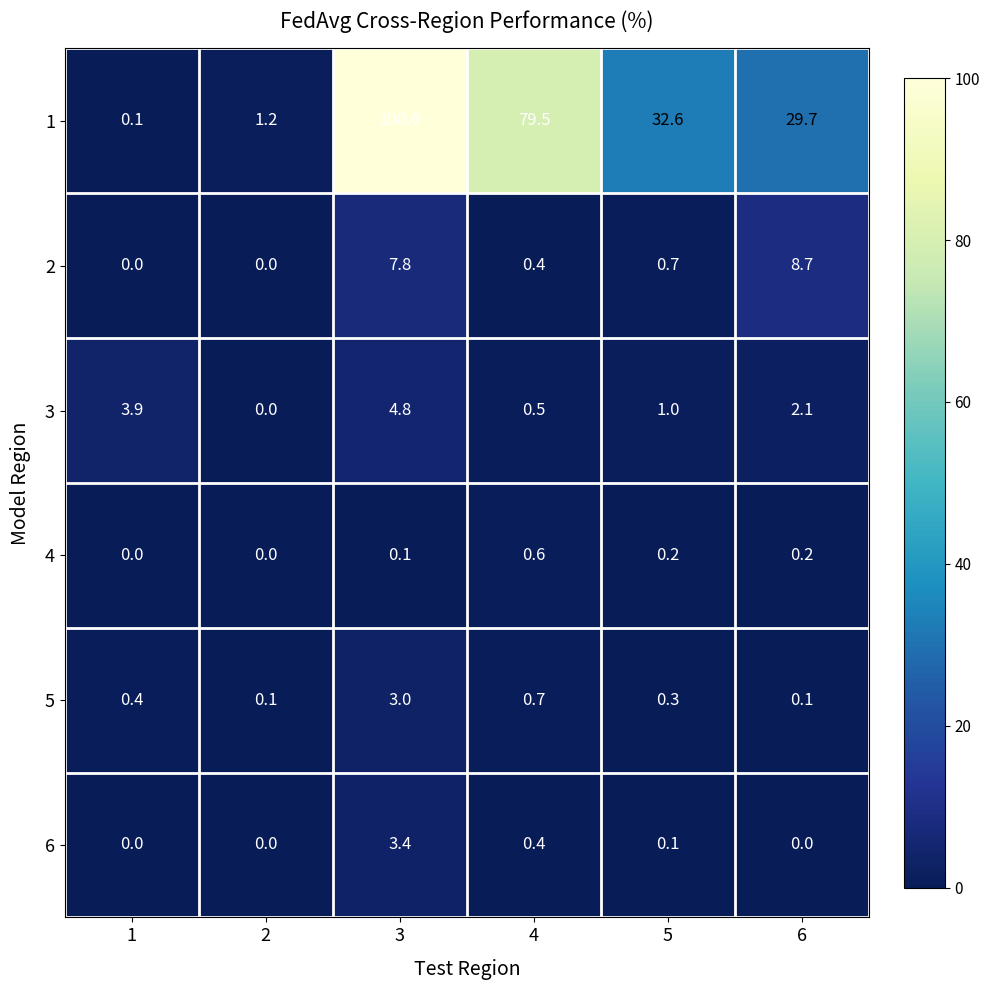

What is the spread (max minus min) of values at 6?

29.7